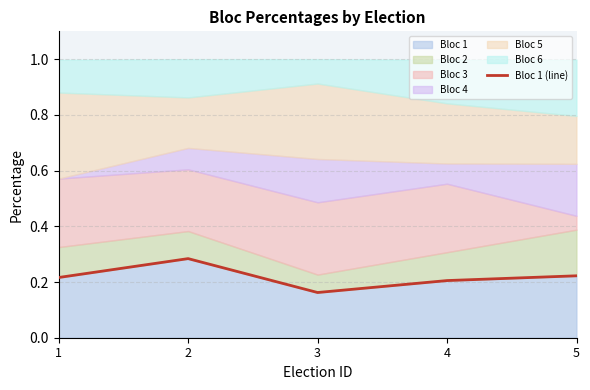

At which category does the data reach its first local peak?

2